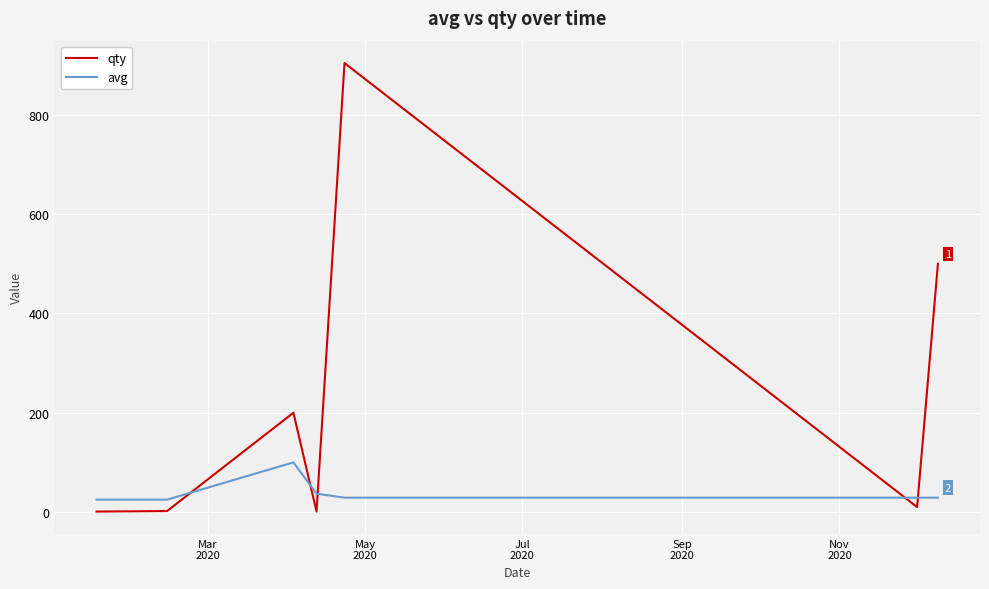

True or false: avg and qty intersect in this chart.

True